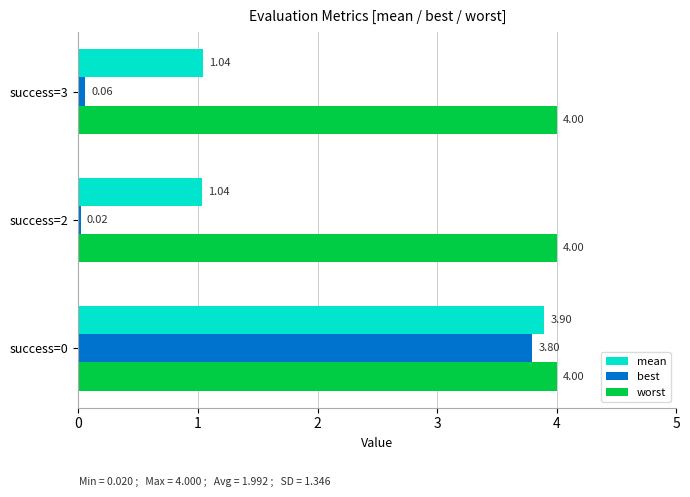

What is the difference between the highest and lowest values at success=3?

3.9